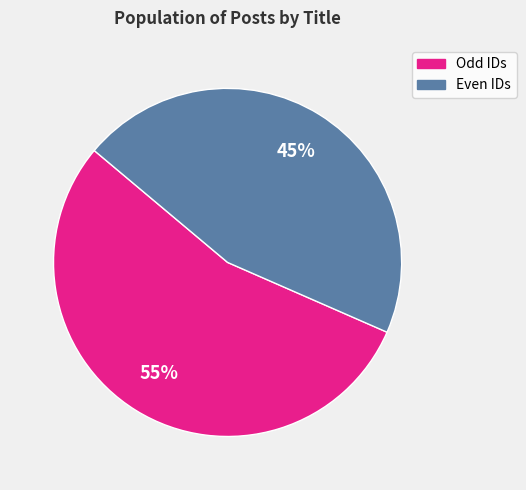

To the nearest percent, what is the average slice percentage?

50%